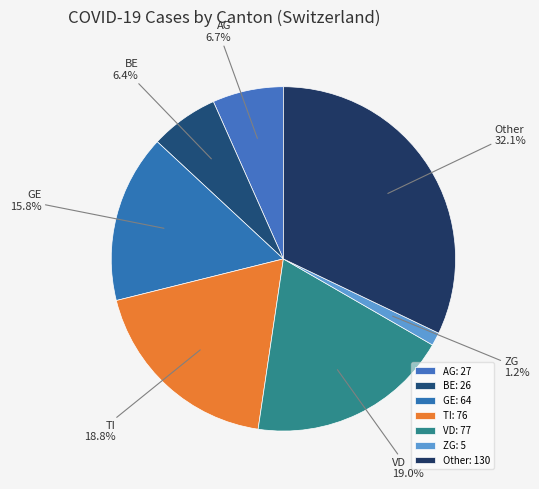

Is VD the majority of the pie?

No